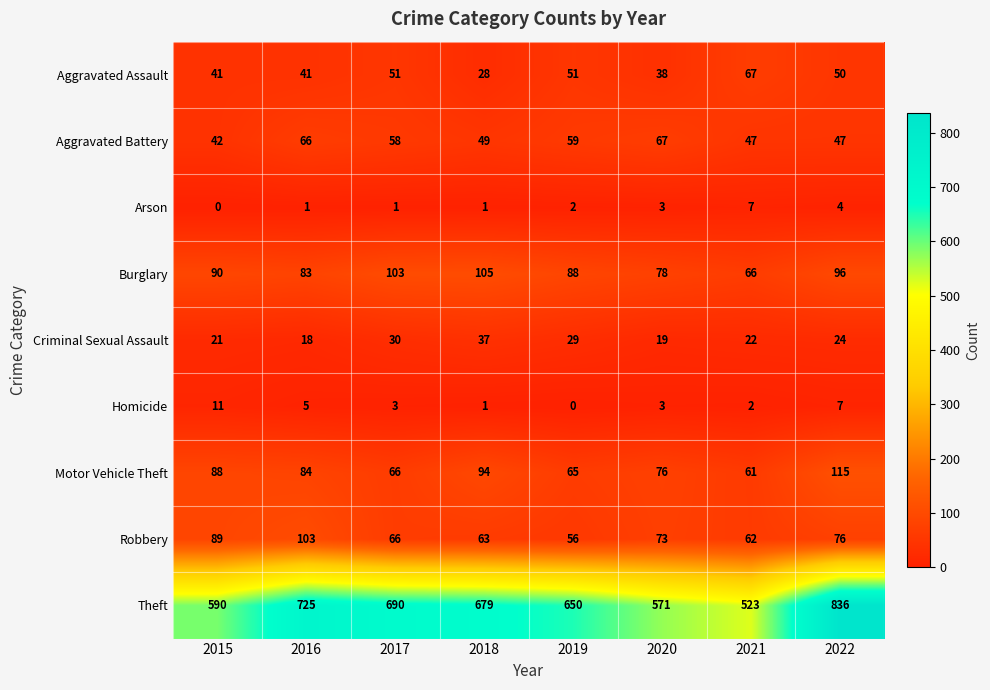

At which category does the chart reach its peak across all series?

2022